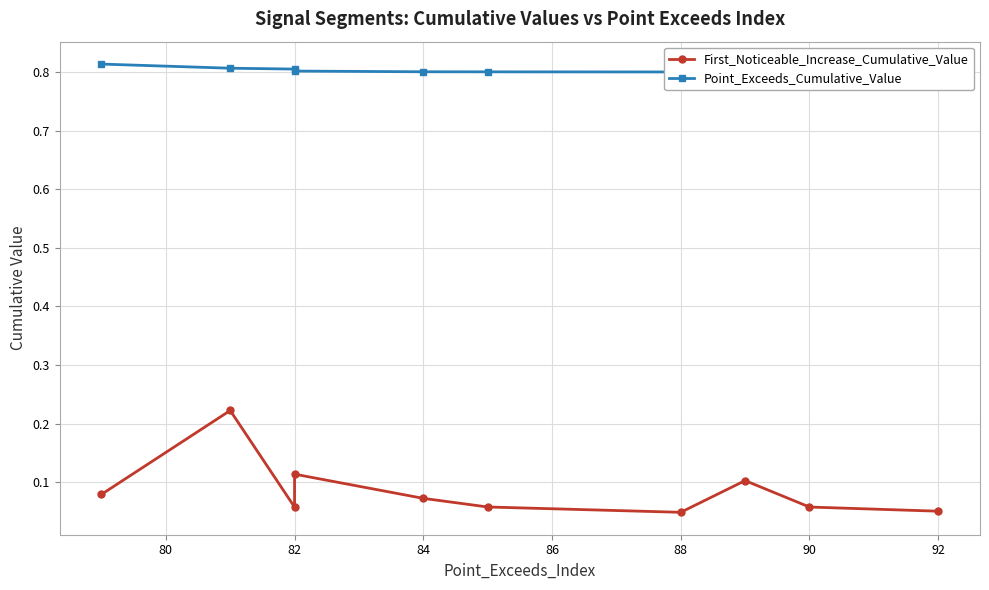

What are all the series names shown in the legend?

First_Noticeable_Increase_Cumulative_Value, Point_Exceeds_Cumulative_Value